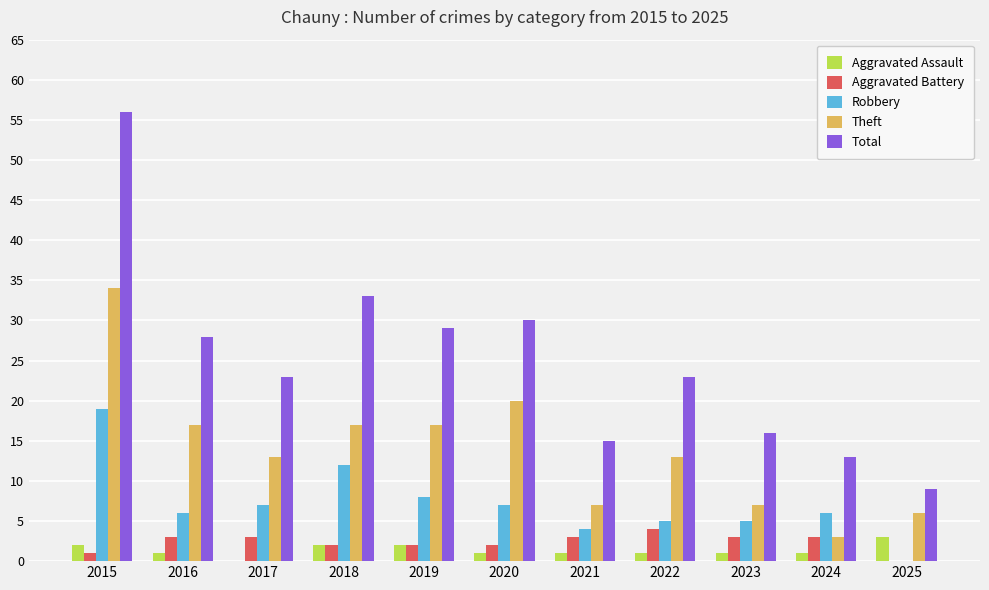

How many groups of bars are there?

11